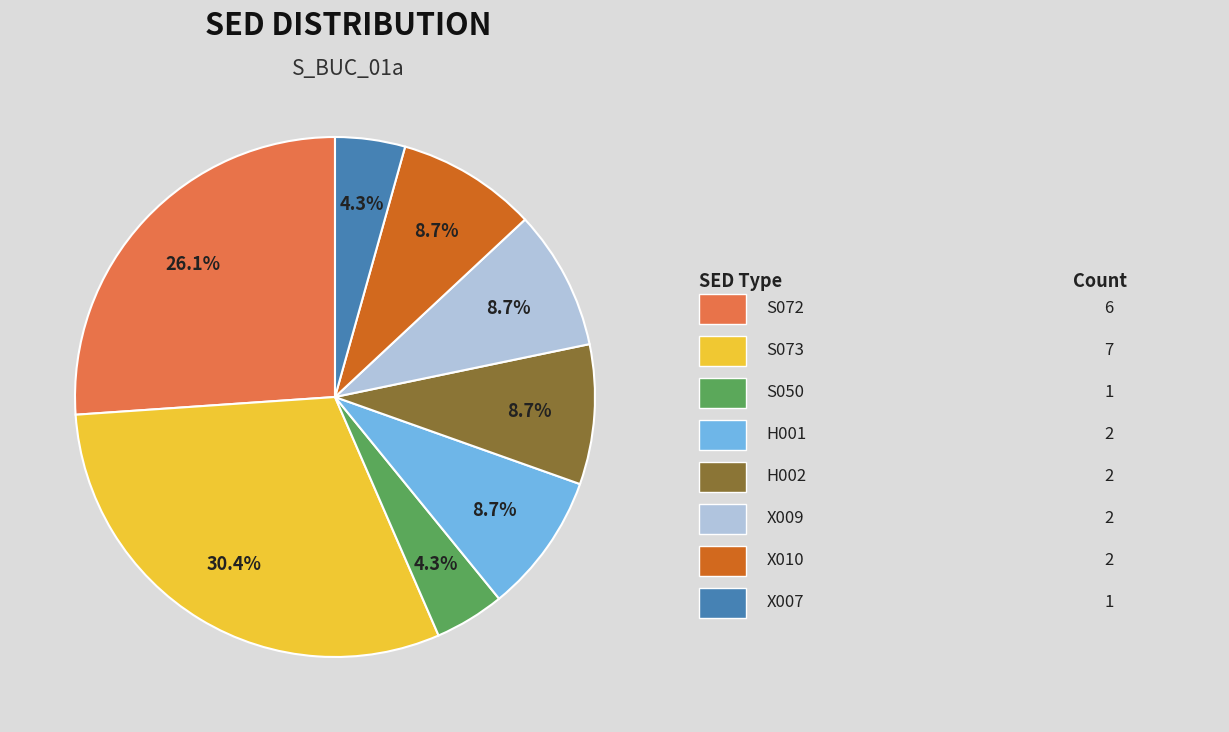

Is there a majority slice in this chart?

No